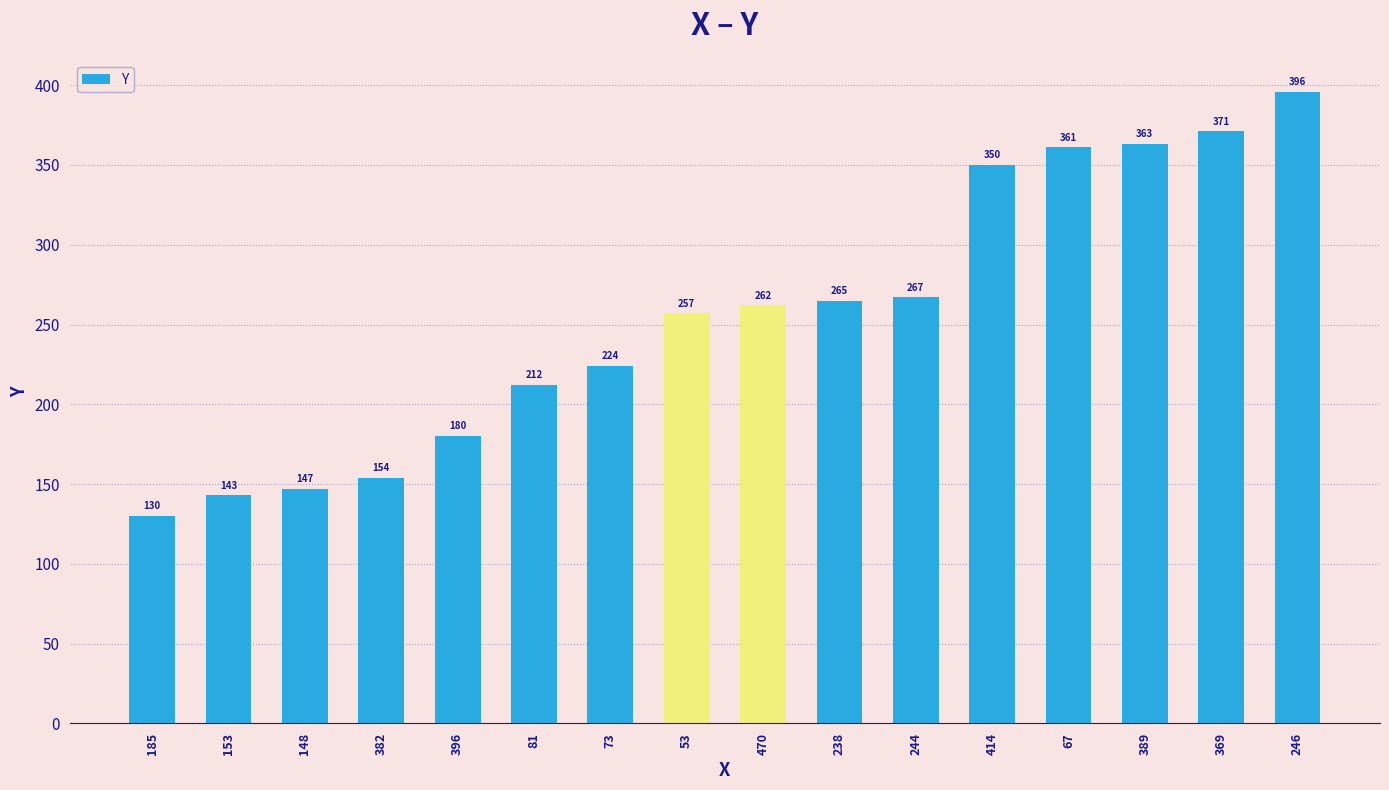

What is the change in value from 414 to 369?

+21